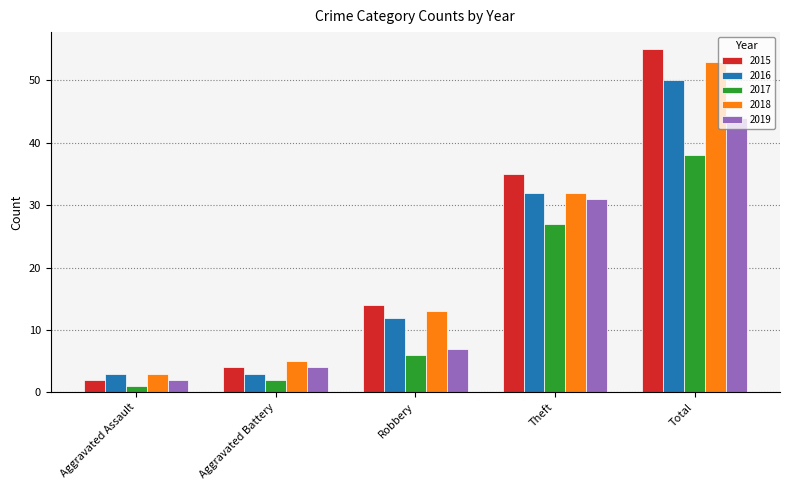

What is the value of the 2016 bar at the 2nd from the left?

3